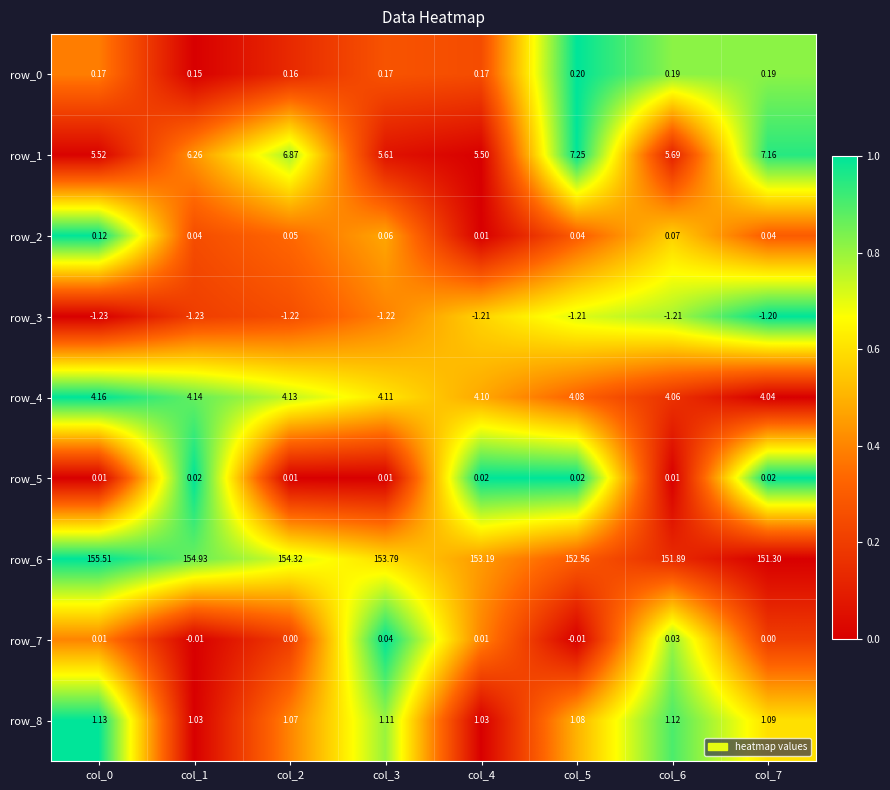

Is the value of row_0 at col_4 greater than the value of row_3 at col_6?

Yes